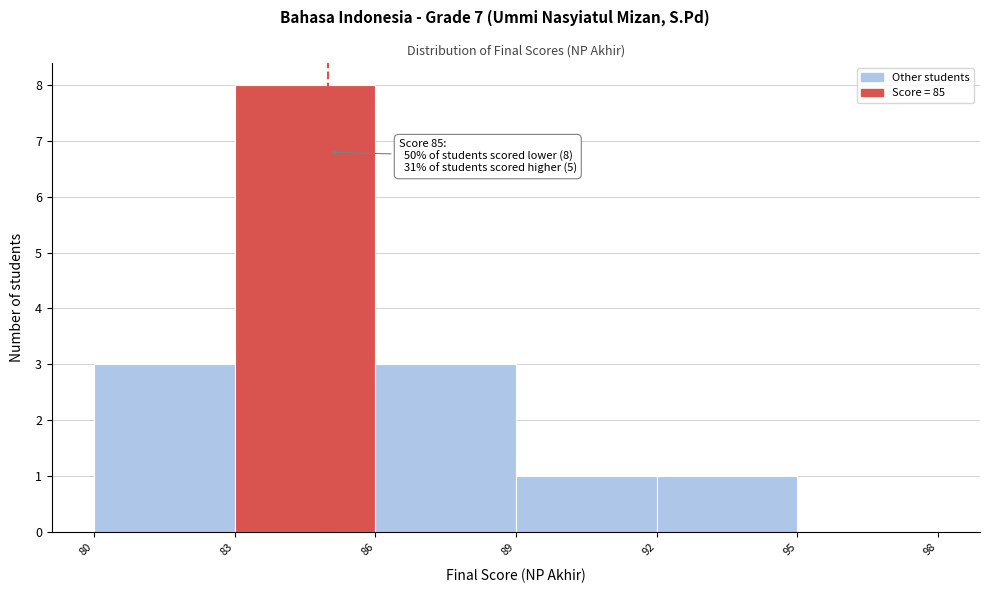

Over which range of the x-axis is the bar tallest?

83 to 86